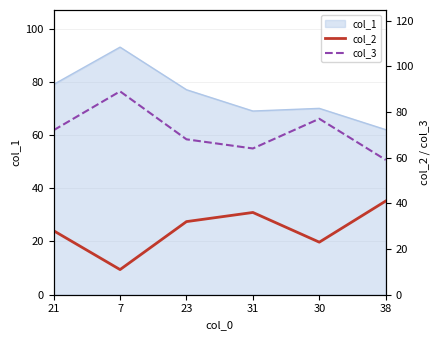

How many categories are shown in the chart?

6